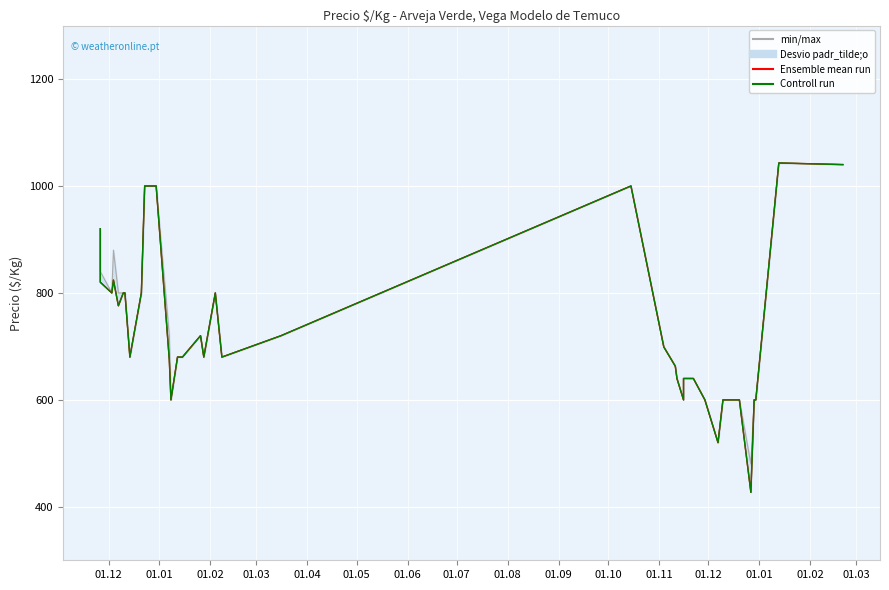

Which series changed the most between 01.04 and 01.06?

Ensemble mean run